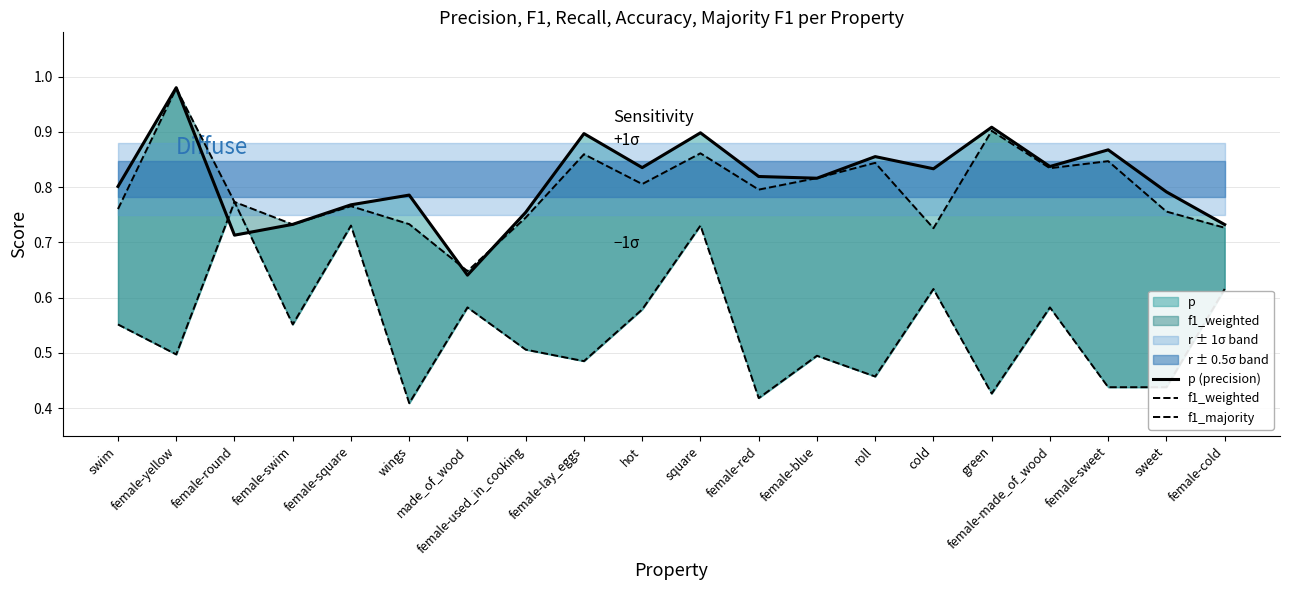

At how many categories does at least one series exceed 0?

20